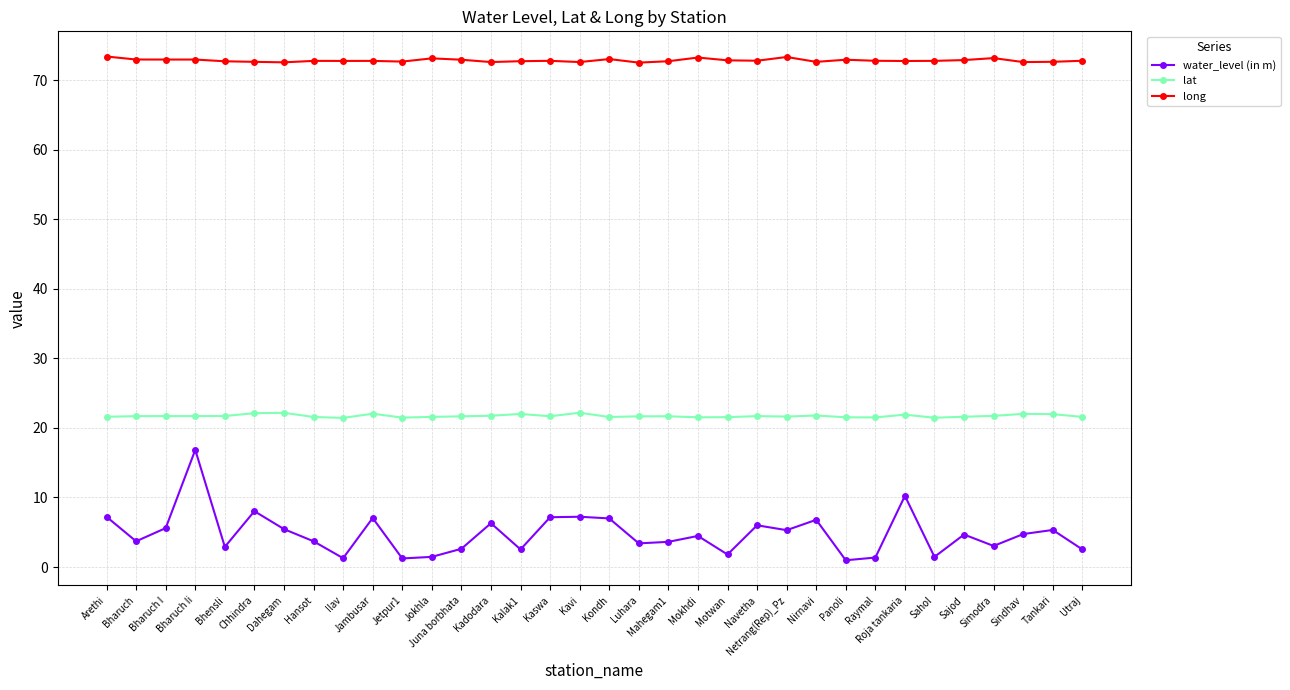

At Juna borbhata, list the series in order from smallest to largest.

water_level (in m), lat, long